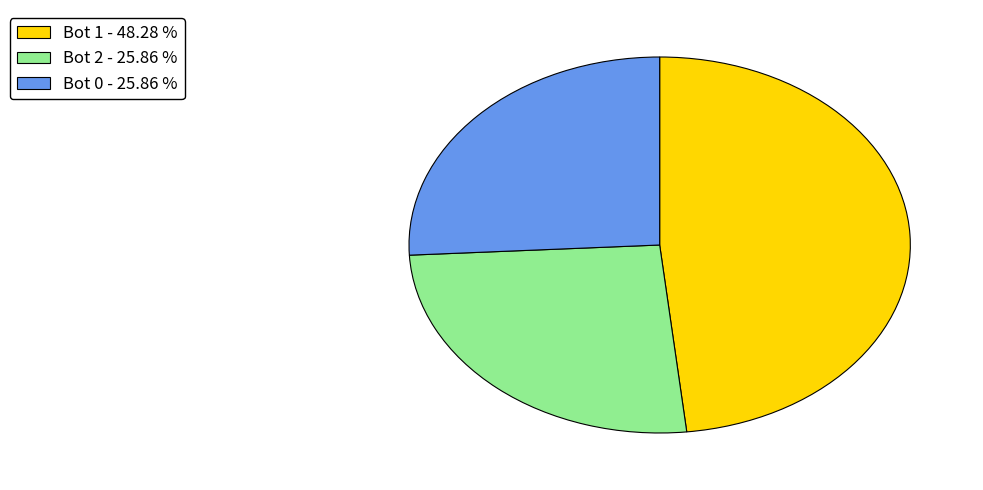

Approximately how many times larger is the value at Bot 1 - 48.28 % compared to Bot 2 - 25.86 %?

1.9